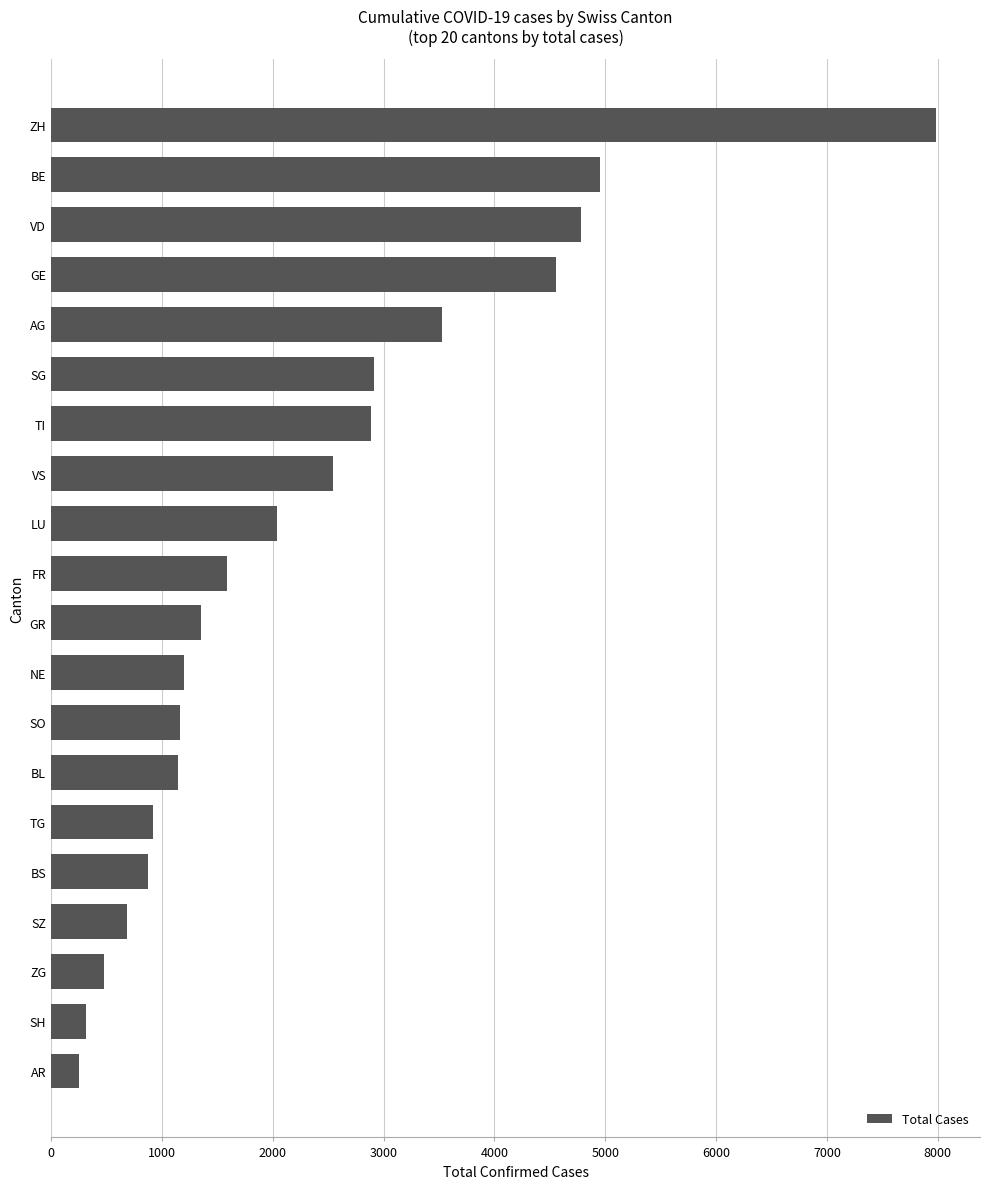

True or false: the data shows 2912 at SG.

True